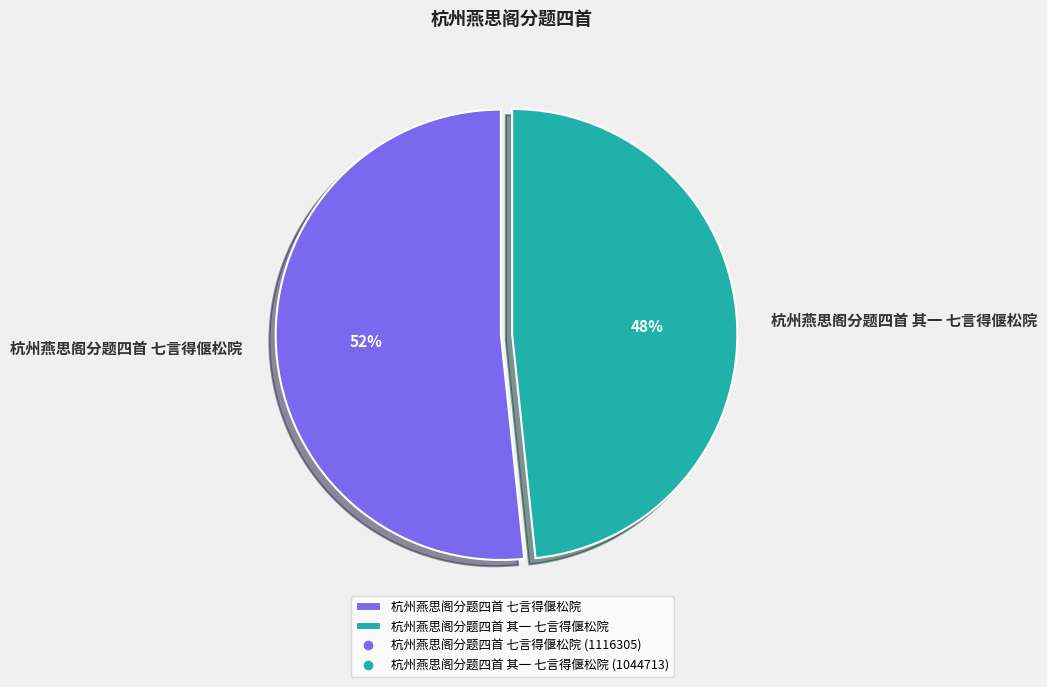

Between 杭州燕思阁分题四首 其一 七言得偃松院 and 杭州燕思阁分题四首 七言得偃松院, which is larger?

杭州燕思阁分题四首 七言得偃松院